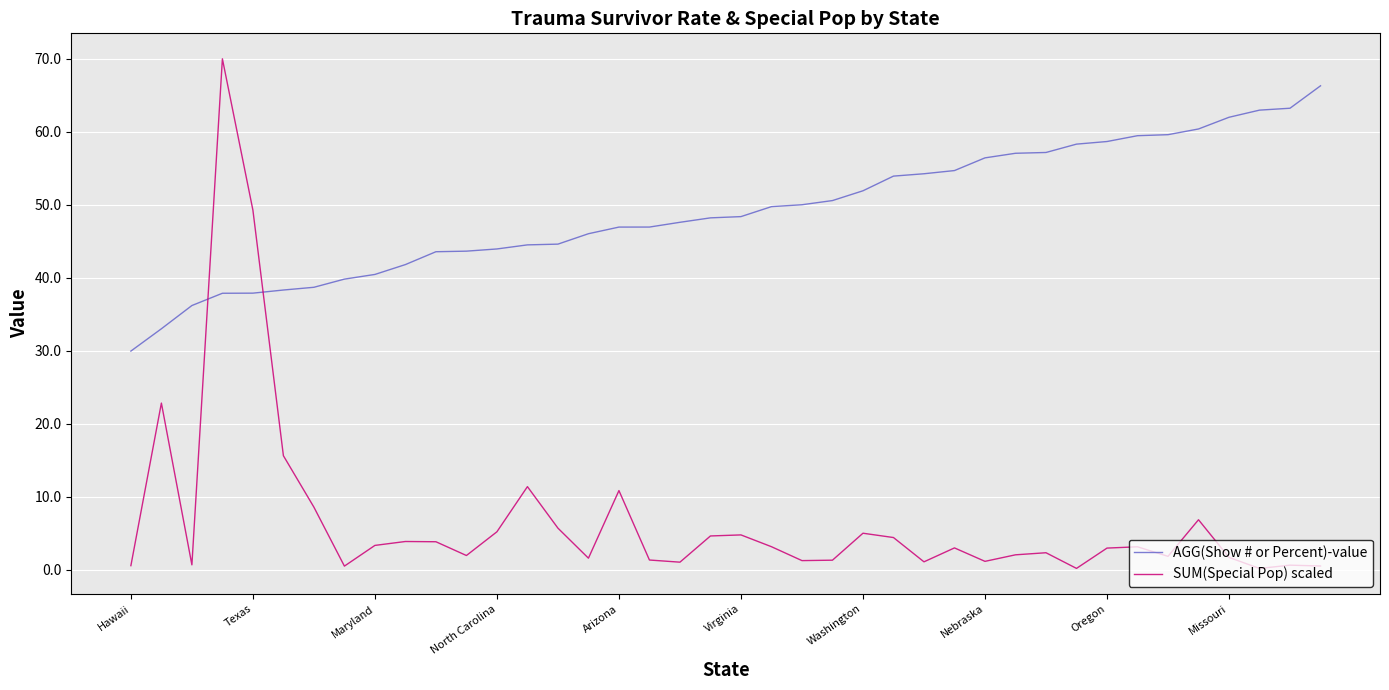

What is the difference between the maximum and minimum values in the AGG(Show # or Percent)-value series?

36.3